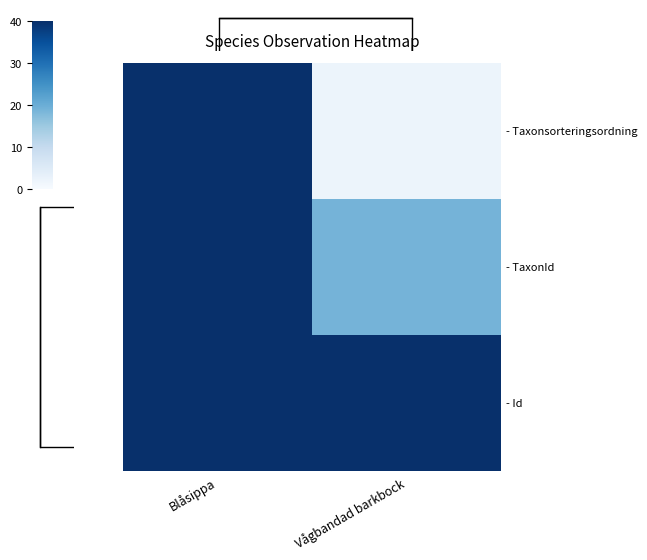

Which series changed the most between Blåsippa and Vågbandad barkbock?

- Taxonsorteringsordning